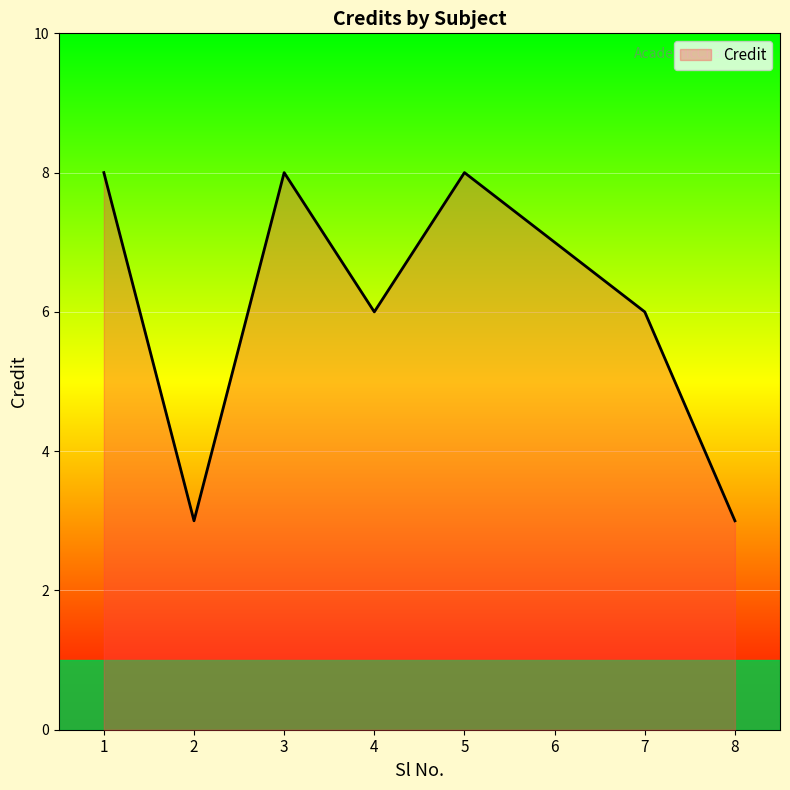

How many categories are shown in the chart?

8